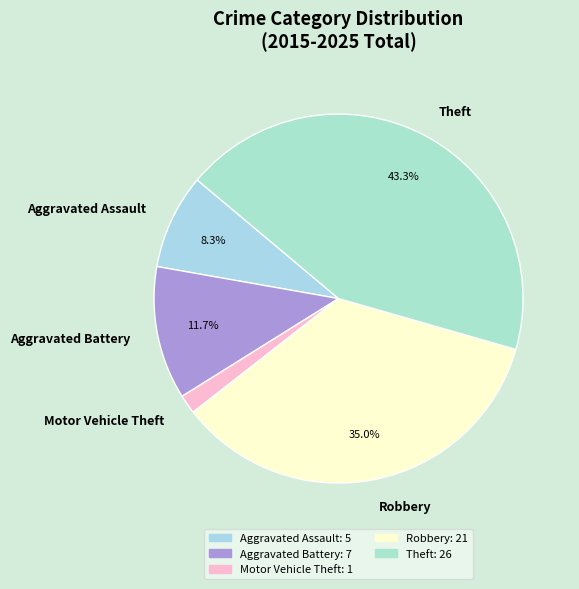

Is there any slice that represents more than half of the pie?

No